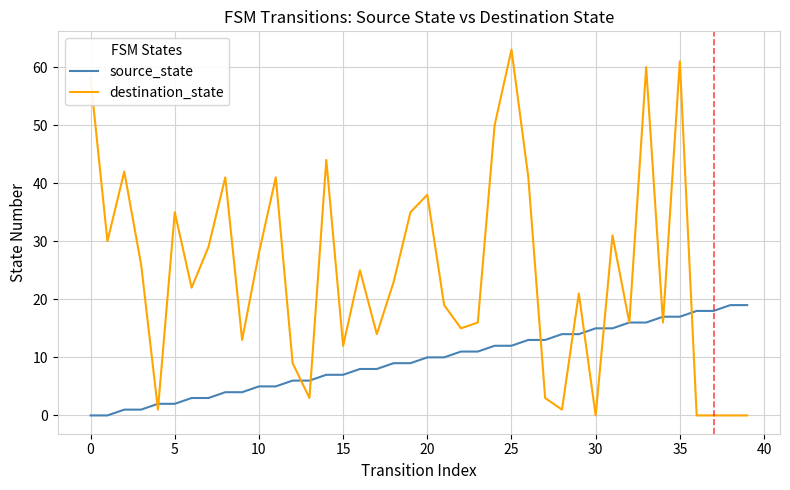

What is the maximum value for destination_state?

63